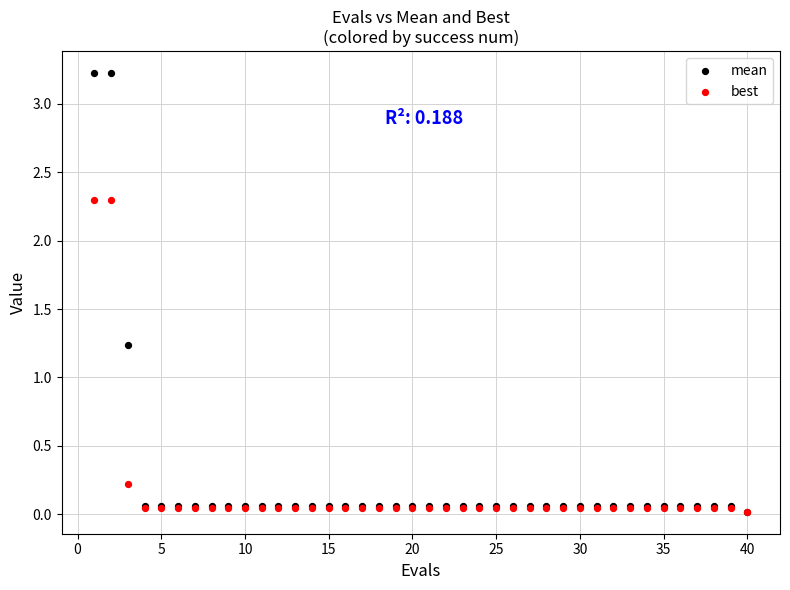

Which series contains the highest Y value?

mean